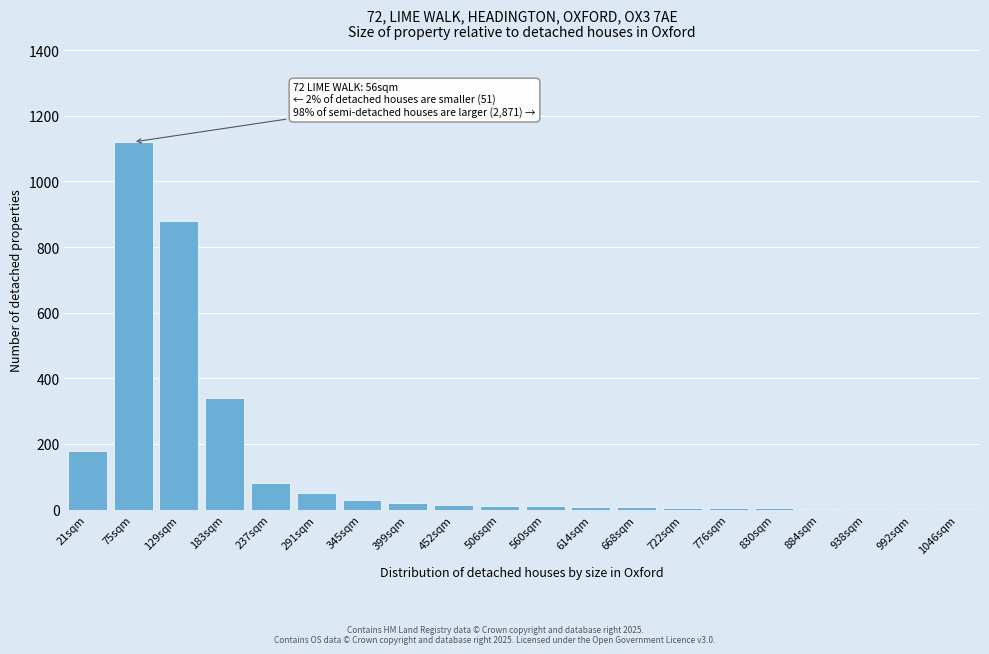

What is the approximate value at 291sqm?

50